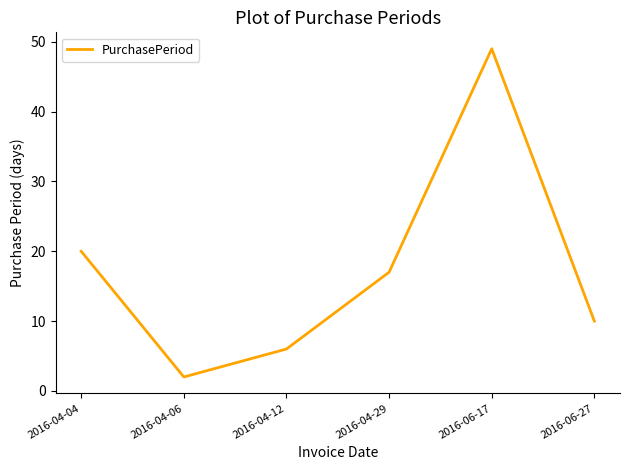

Between 2016-04-06 and 2016-04-04, which is larger?

2016-04-04